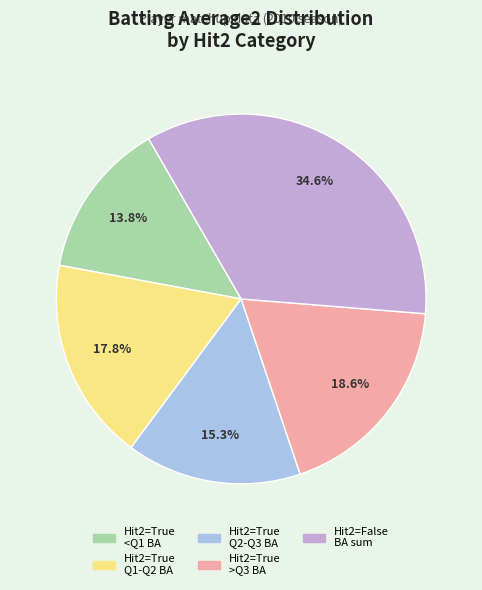

Does any single category account for the majority?

No